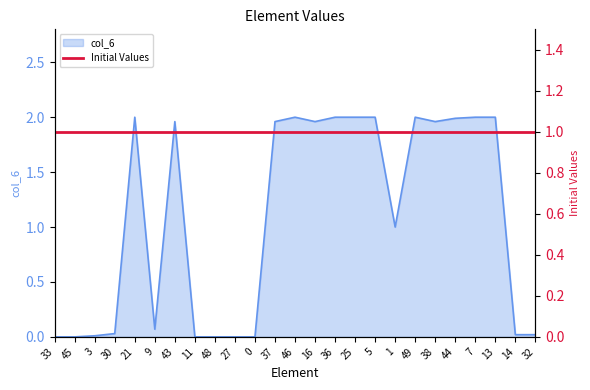

What position from the right is 46?

13